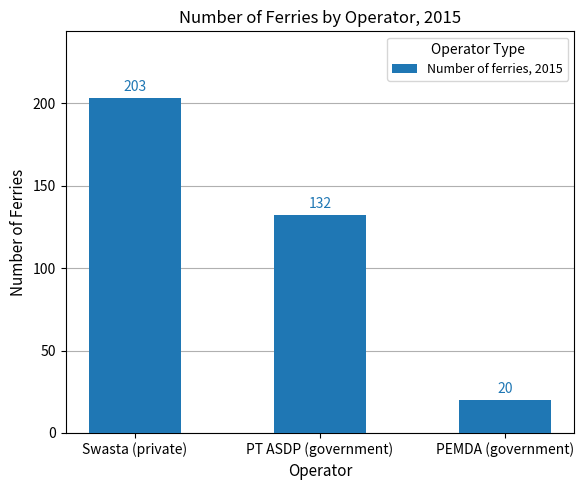

What position from the right is PEMDA (government)?

1